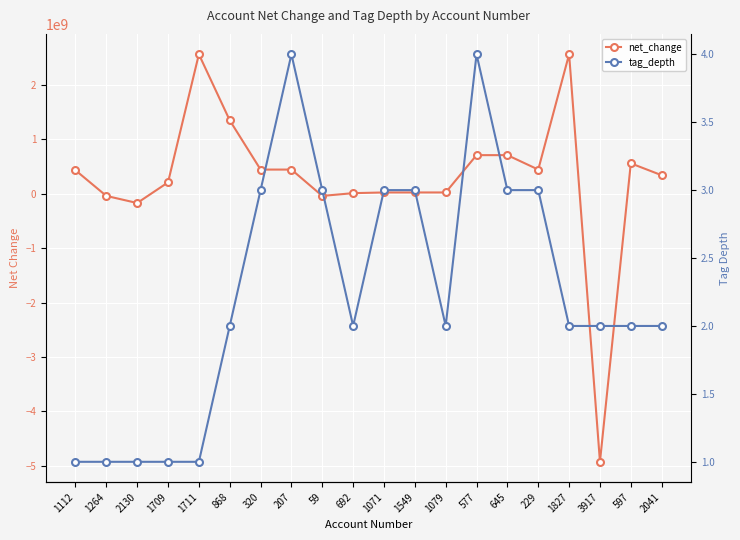

Which series ends up on top after the final intersection of tag_depth and net_change?

net_change